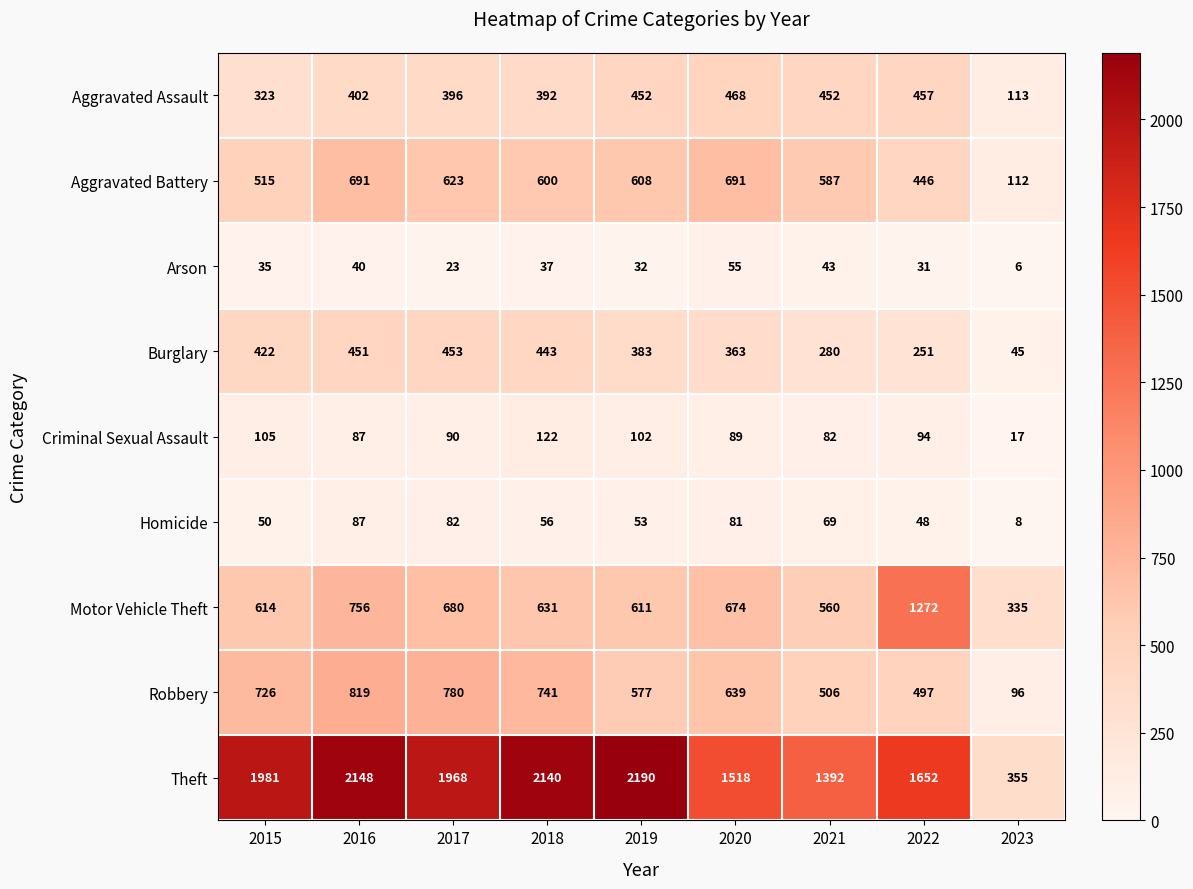

What is the smallest value displayed?

6